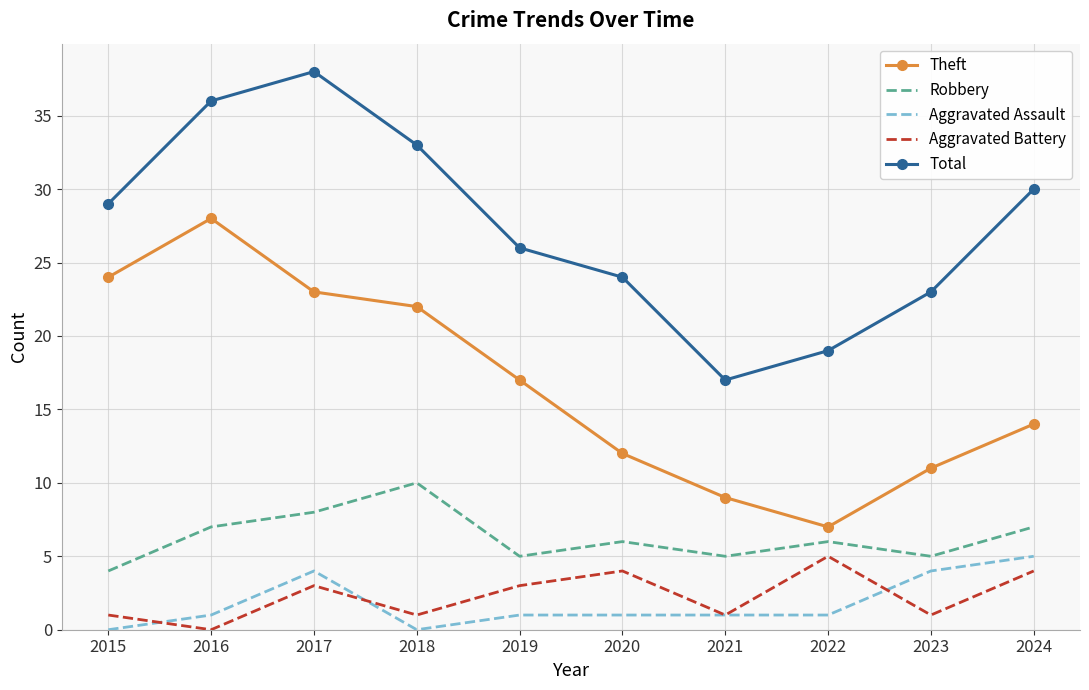

Reading left to right, what are all the values shown in this chart?

Theft: 2015=24	2016=28	2017=23	2018=22	2019=17	2020=12	2021=9	2022=7	2023=11	2024=14
Robbery: 2015=4	2016=7	2017=8	2018=10	2019=5	2020=6	2021=5	2022=6	2023=5	2024=7
Aggravated Assault: 2015=0	2016=1	2017=4	2018=0	2019=1	2020=1	2021=1	2022=1	2023=4	2024=5
Aggravated Battery: 2015=1	2016=0	2017=3	2018=1	2019=3	2020=4	2021=1	2022=5	2023=1	2024=4
Total: 2015=29	2016=36	2017=38	2018=33	2019=26	2020=24	2021=17	2022=19	2023=23	2024=30